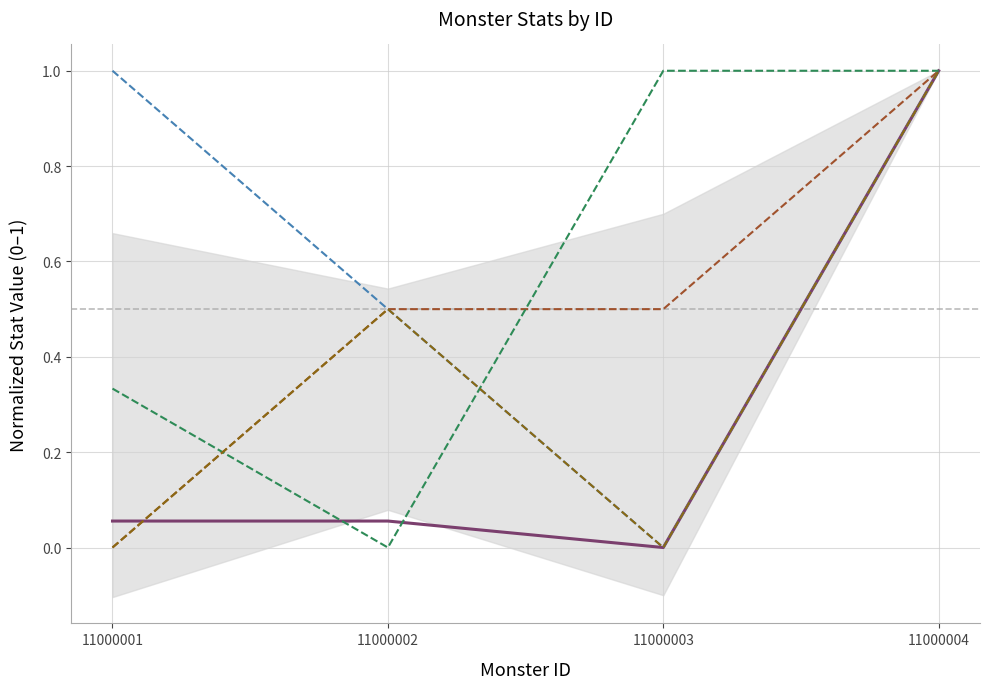

At how many categories does at least one series exceed 0?

4